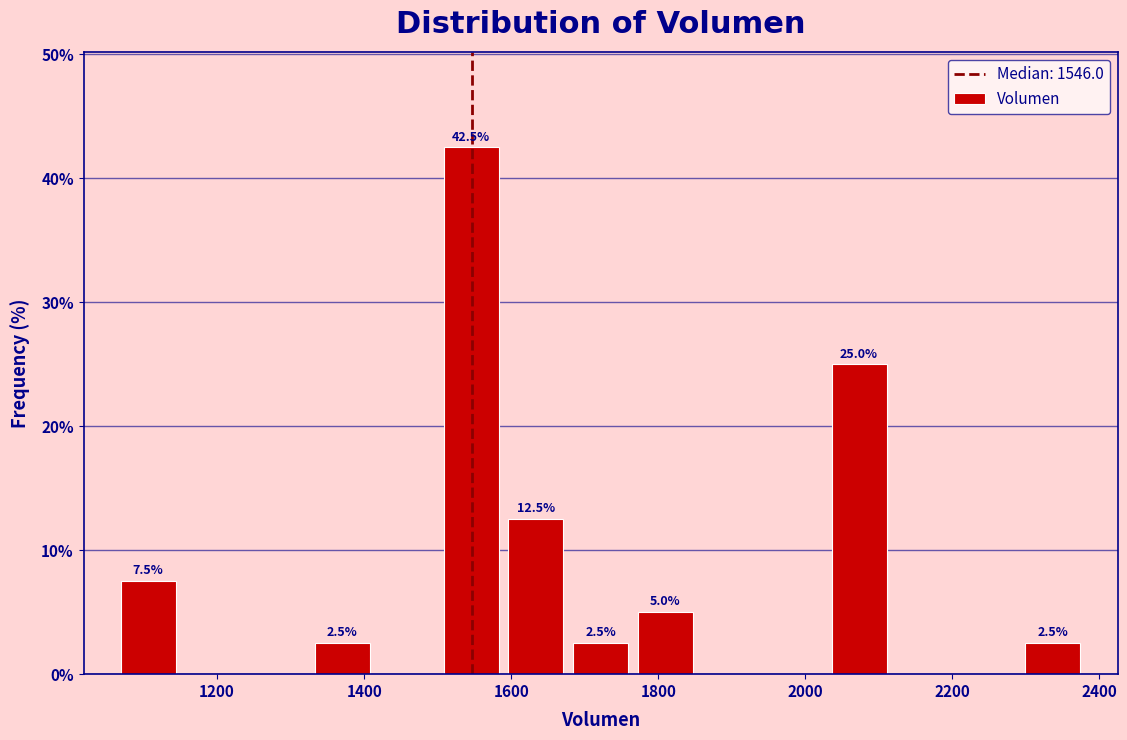

Over which range of the x-axis is the bar tallest?

1500 to 1580